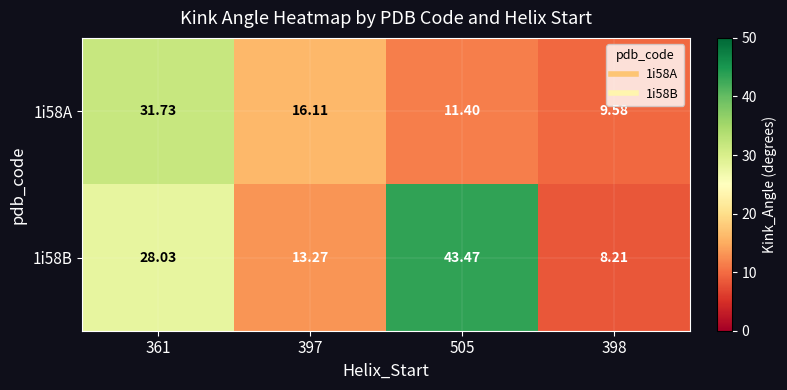

Is the value of 1i58B at 398 greater than the value of 1i58A at 505?

No